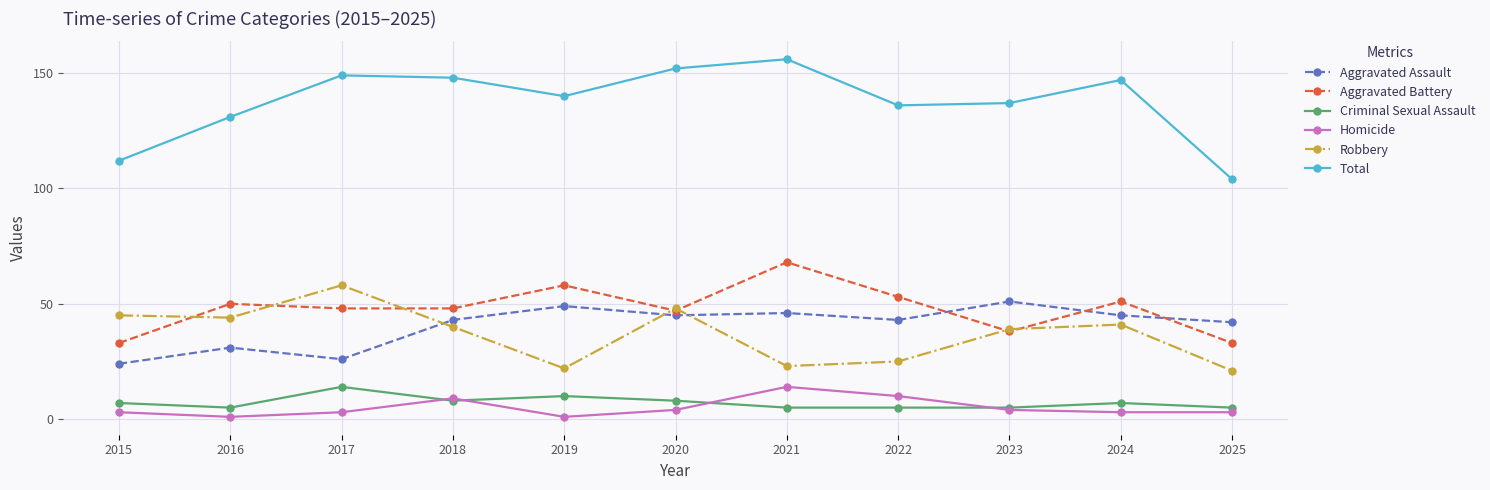

True or false: Robbery has more than 2 points higher than both neighbors.

True